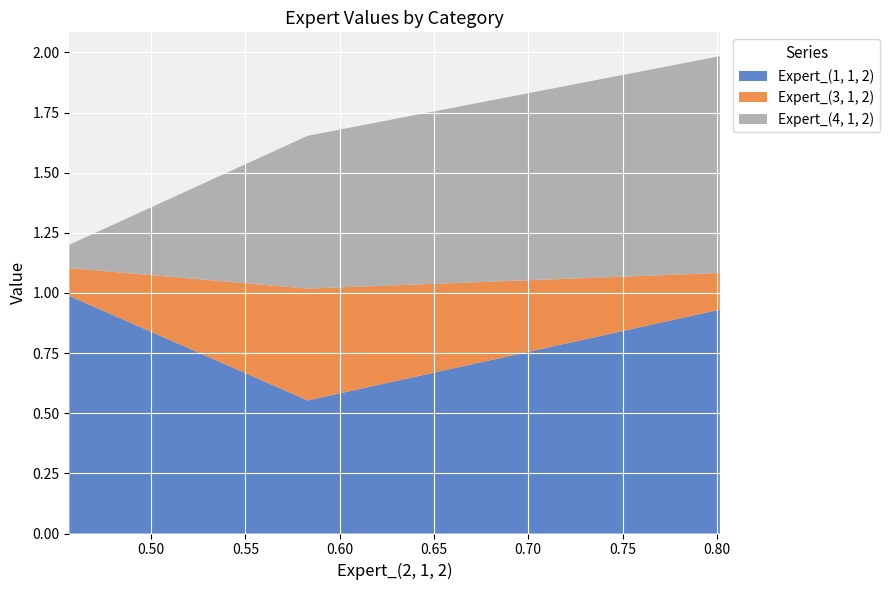

Reading left to right, list all the values displayed in this chart.

Expert_(1, 1, 2): 1.0	0.6	0.9
Expert_(3, 1, 2): 0.1	0.5	0.2
Expert_(4, 1, 2): 0.1	0.6	0.9